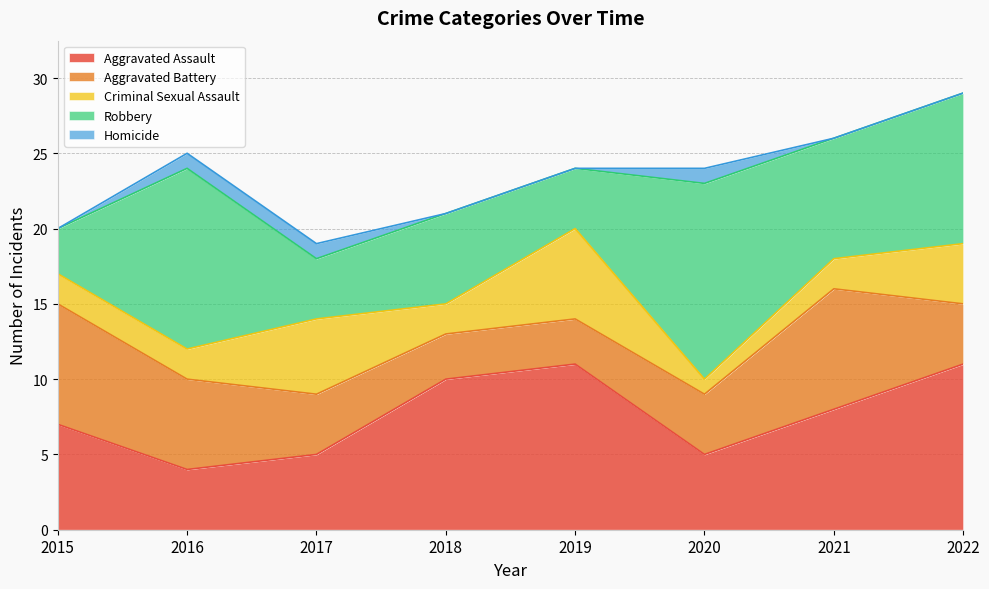

At how many categories does at least one series exceed 6?

7